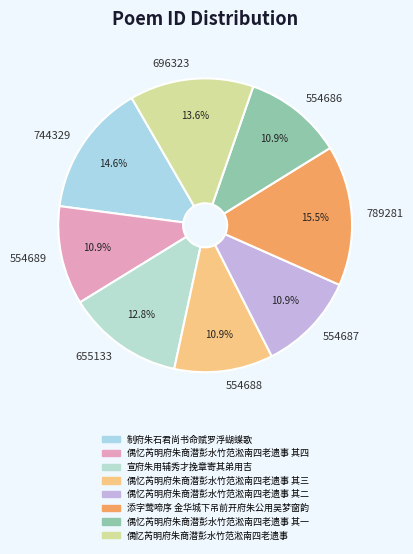

Does any single category account for the majority?

No